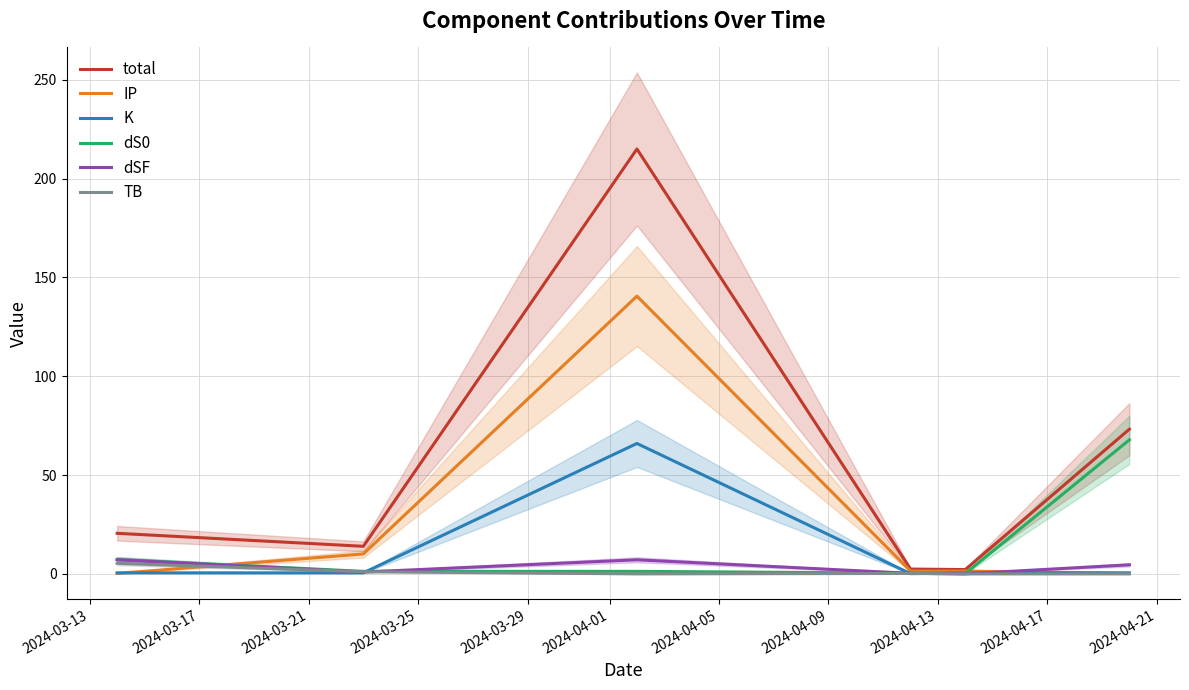

Which series has the largest range (max minus min)?

total